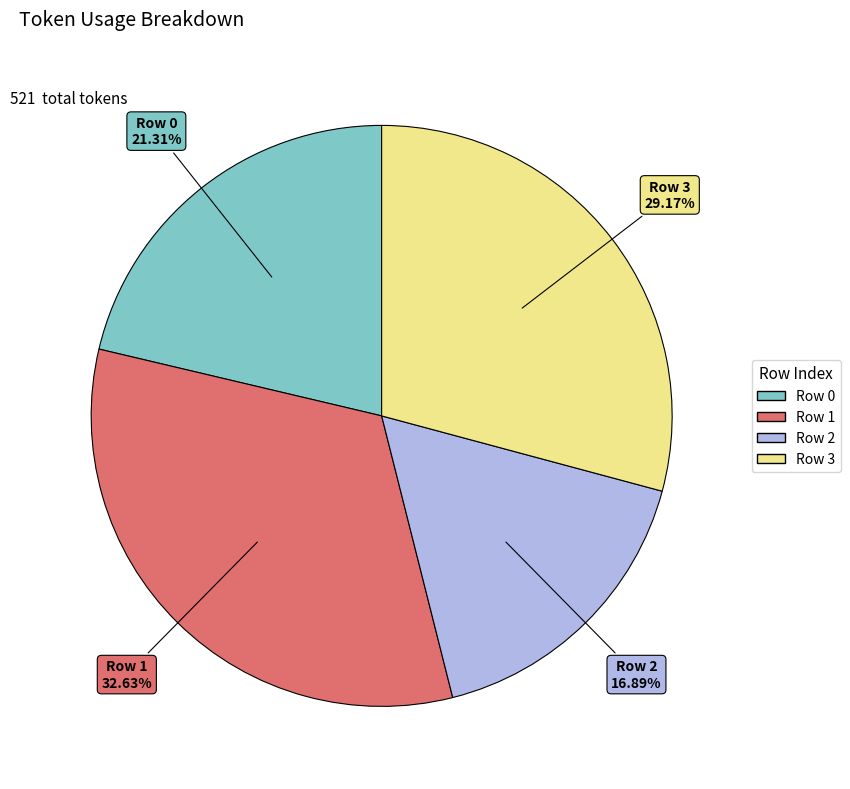

Which has a higher value, Row 2 or Row 1?

Row 1